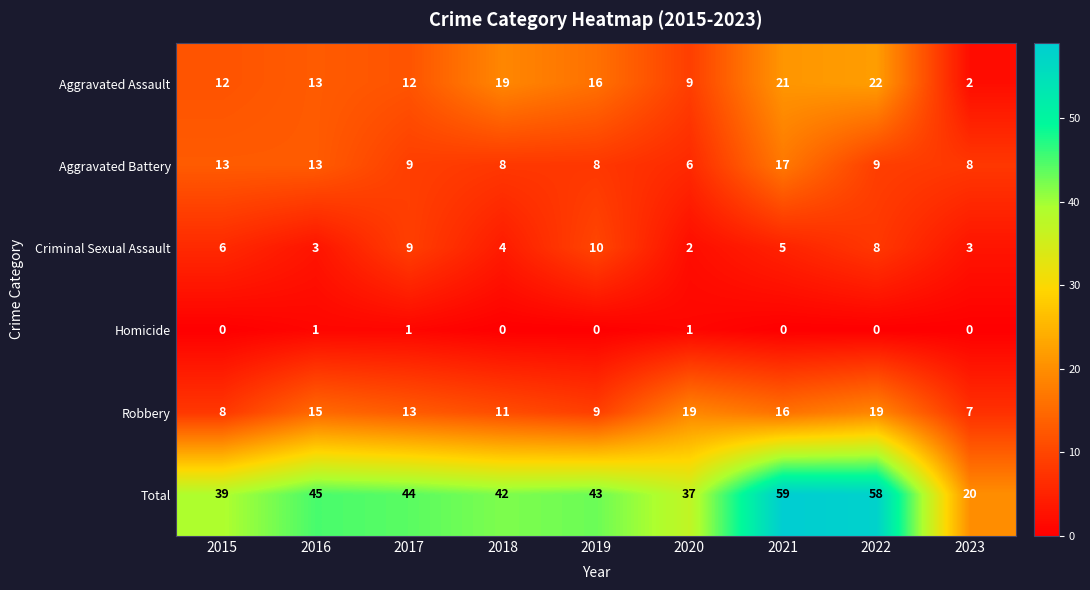

Which series has the widest spread of values?

Total